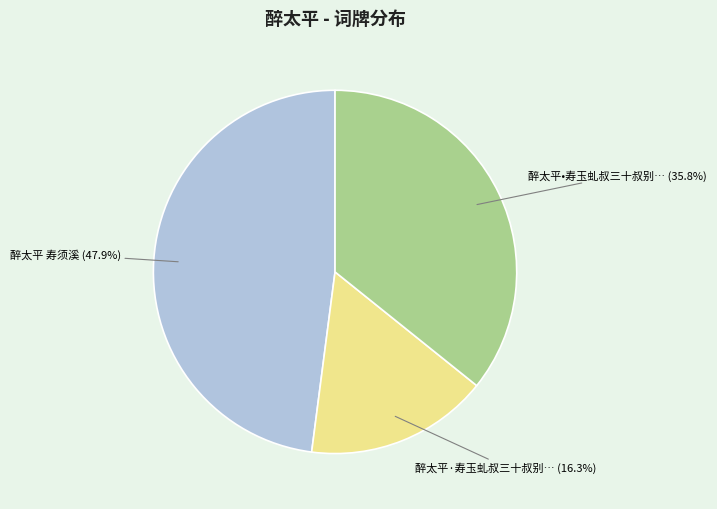

Is there a majority slice in this chart?

No